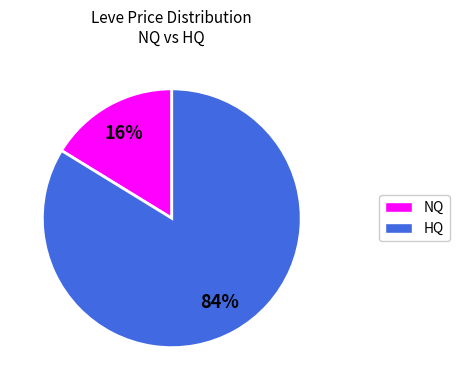

Does any single category account for the majority?

Yes